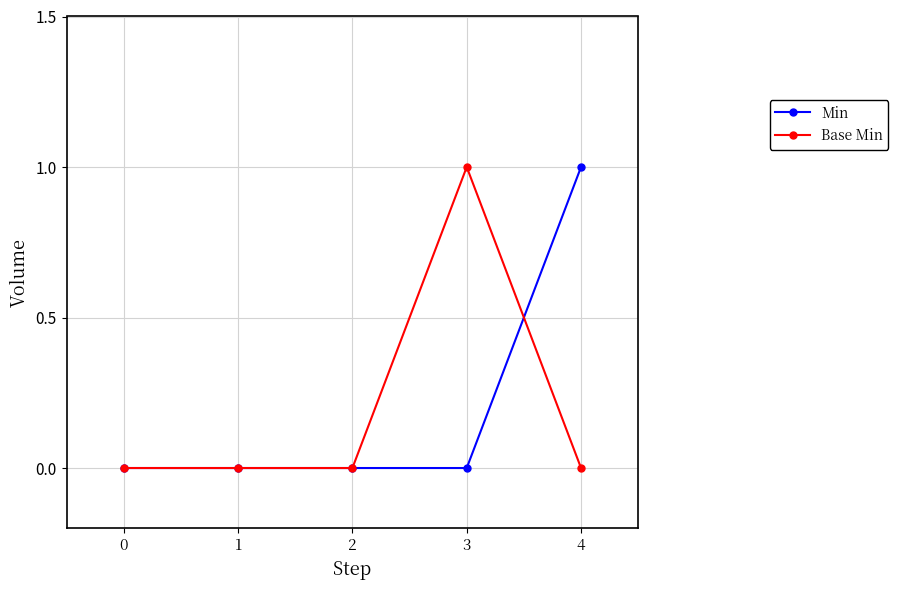

Is the value of Base Min at 0 greater than the value of Min at 4?

No